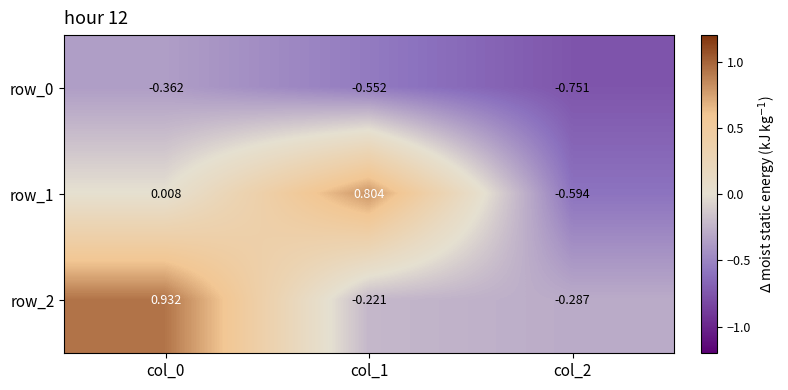

How many values in the row_2 series are below 0?

2